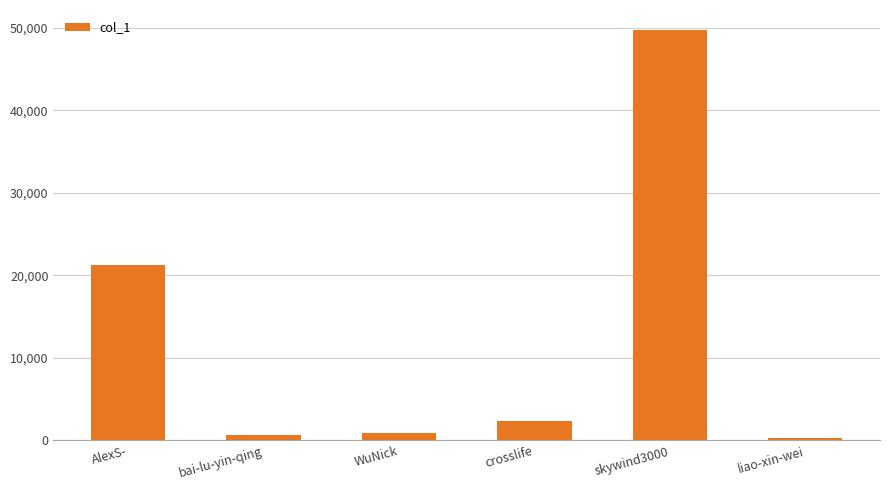

Are the bars horizontal?

No